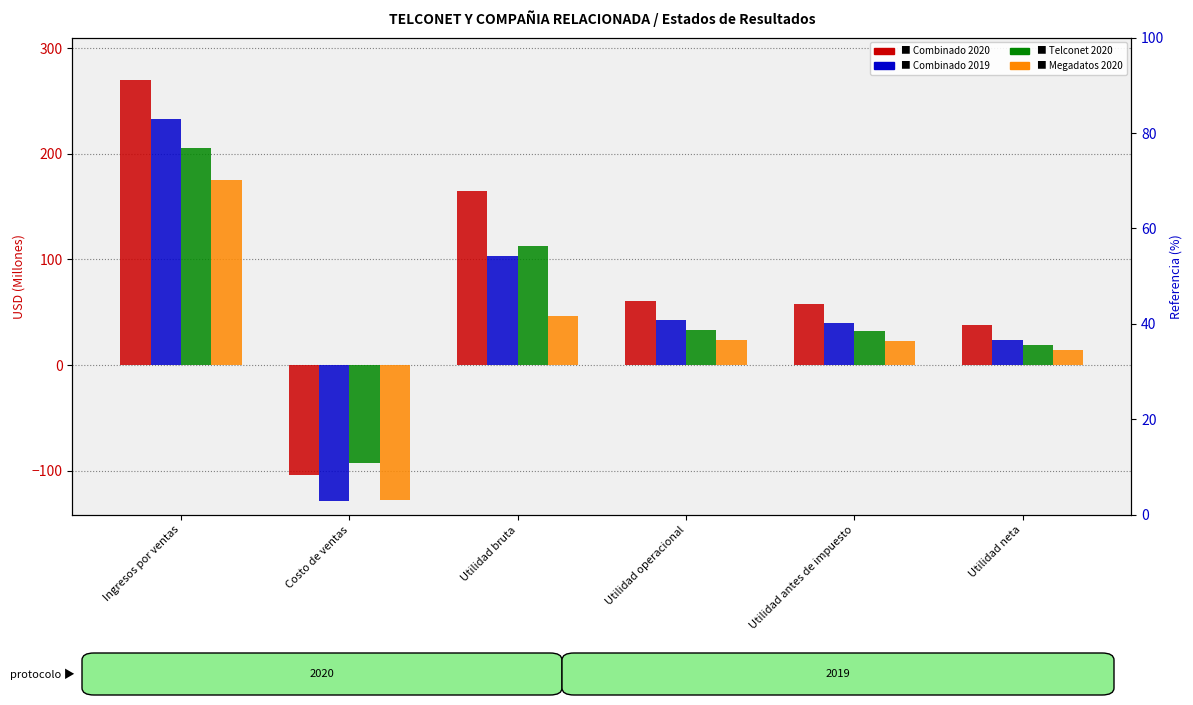

What is the maximum value shown in the chart?

269.5